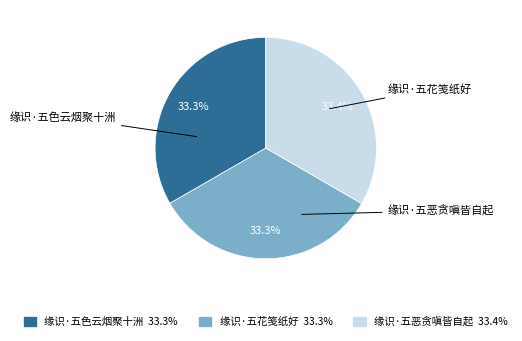

Is there a majority slice in this chart?

No